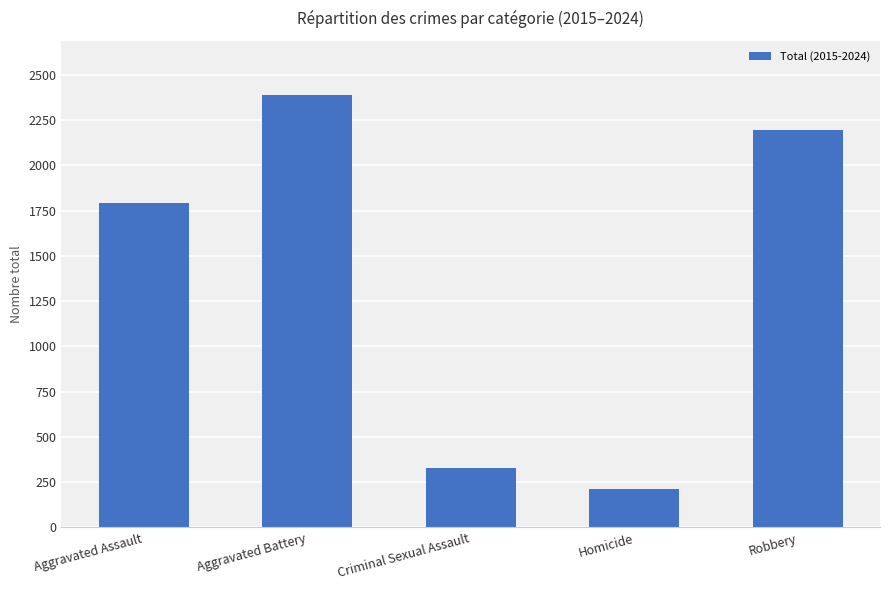

Does the chart contain stacked bars?

No